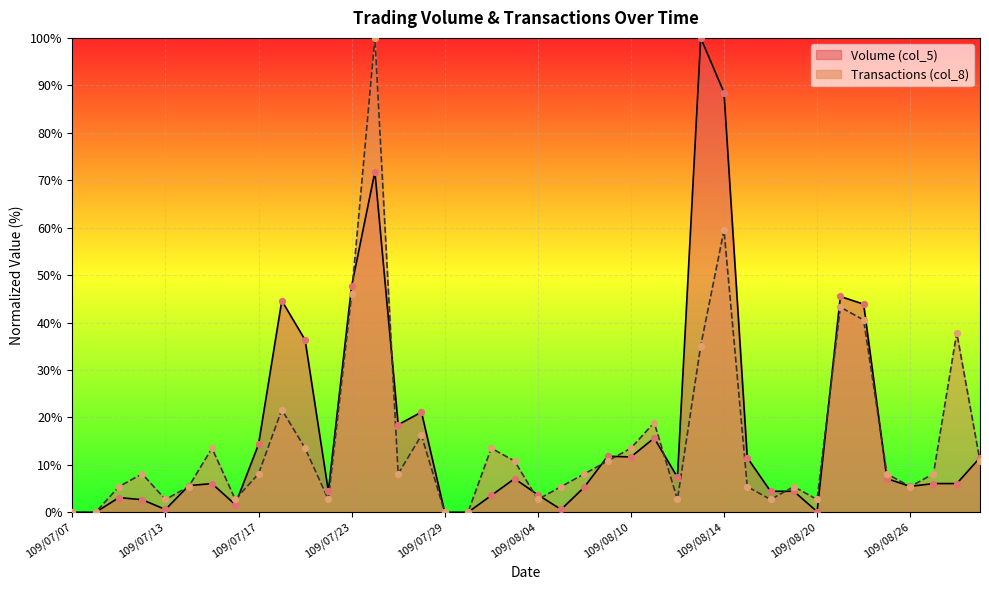

Is the value of Volume (col_5) at 109/07/27 greater than the value of Transactions (col_8) at 109/07/17?

Yes